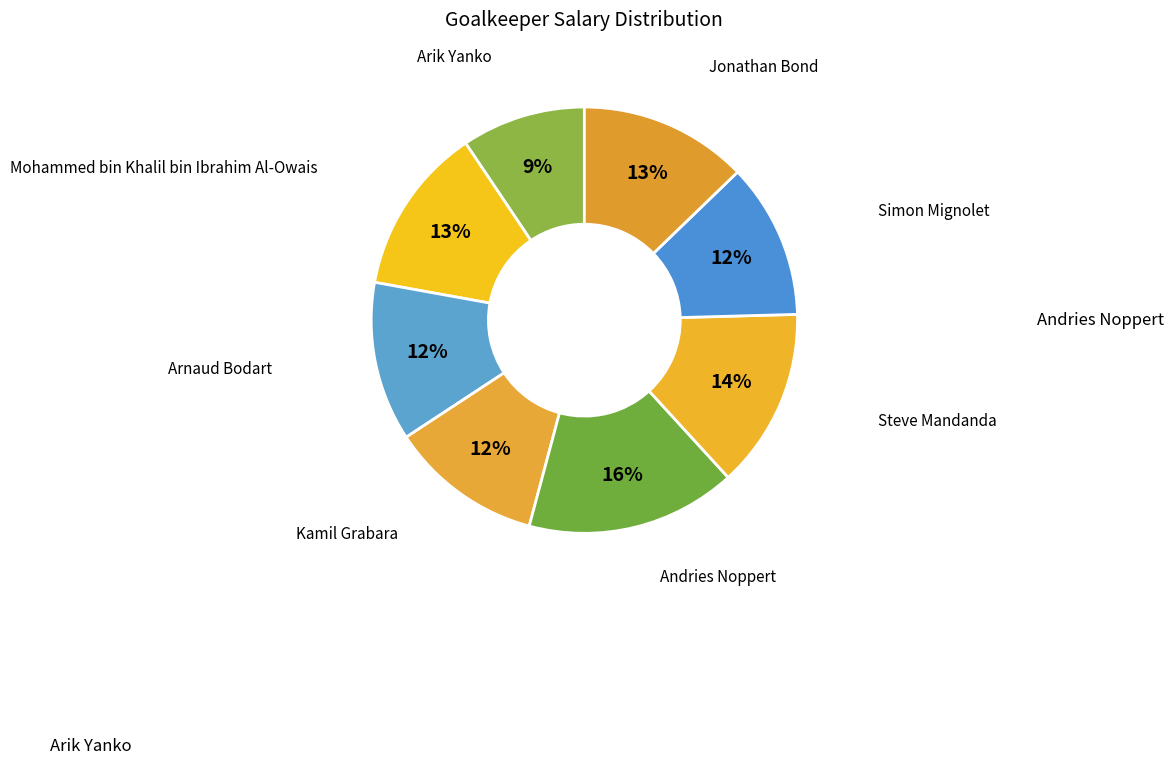

What percentage is the Steve Mandanda slice, to the nearest percent?

14%